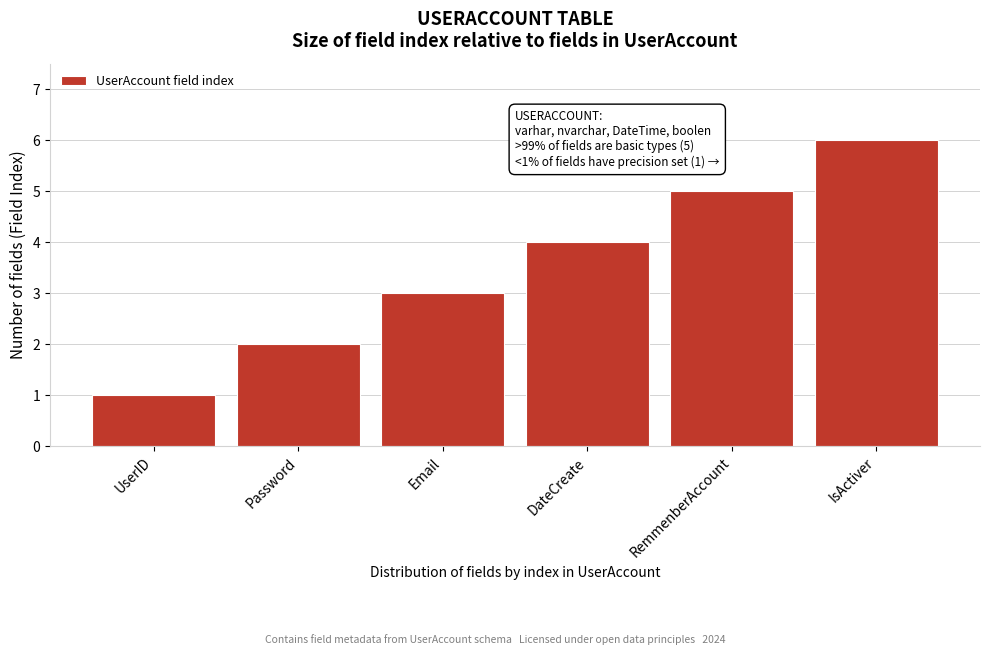

Which category has the lowest value across all series?

UserID